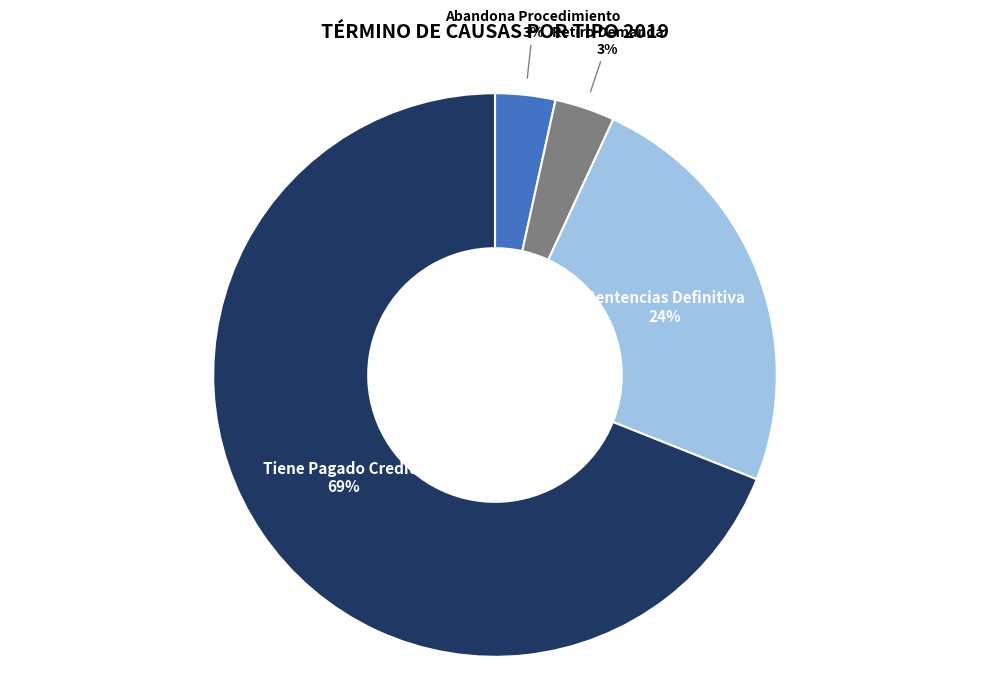

How many slices are in this pie chart?

4